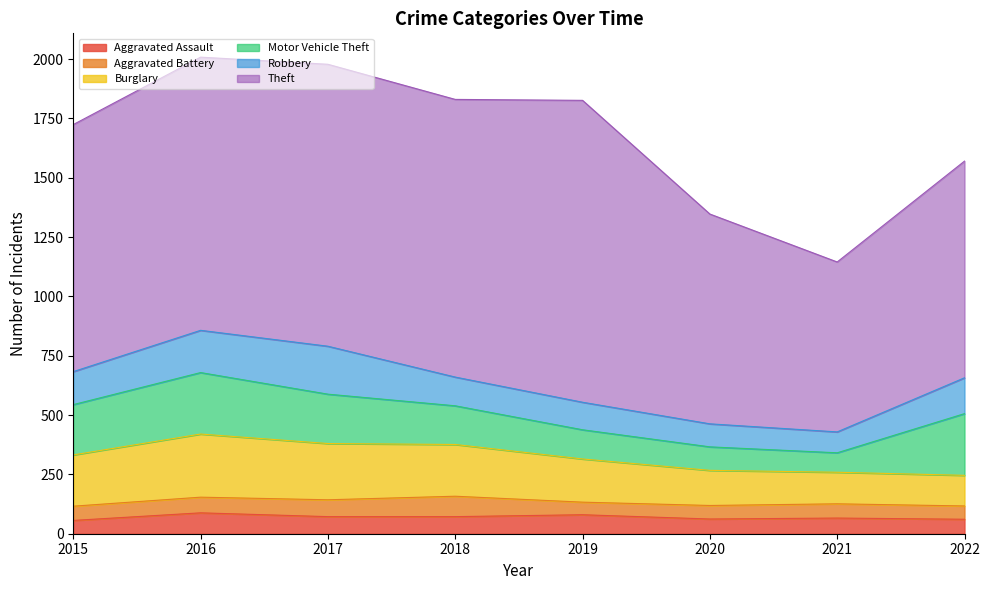

Count the number of data series in this chart.

6